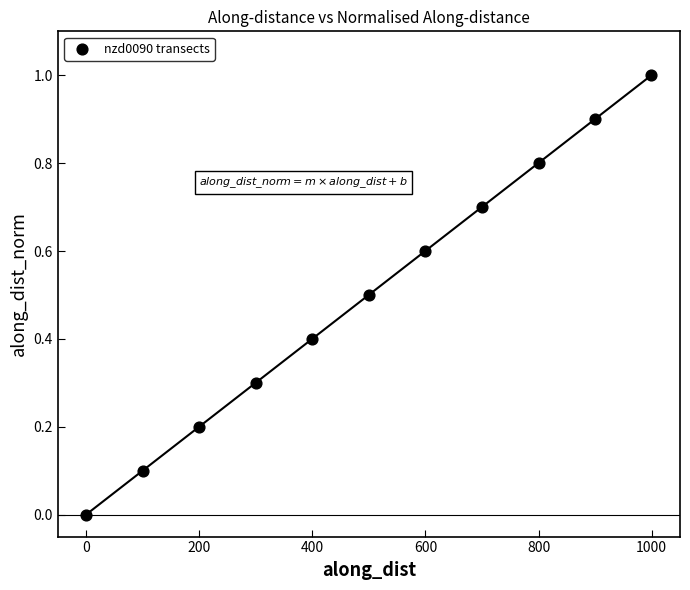

What is the average Y value?

0.5